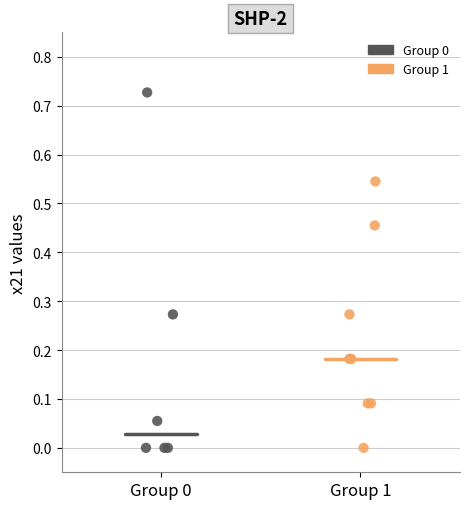

Which series has the largest Y range (max minus min)?

Group 0